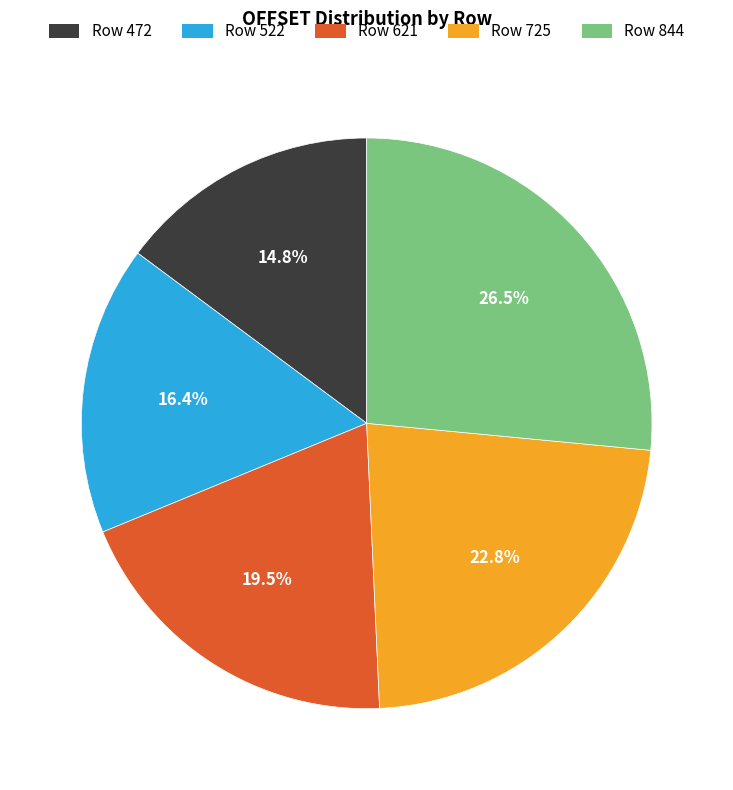

Count the number of slices in the pie.

5